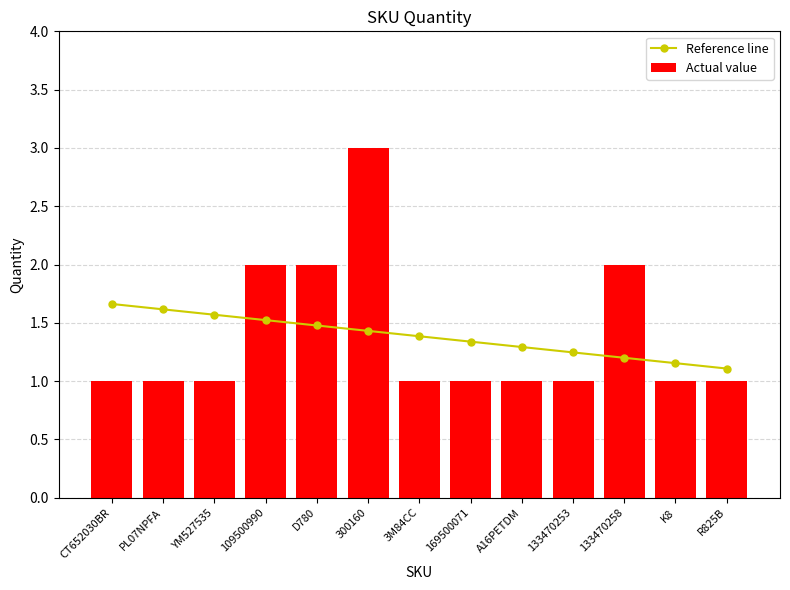

Reading left to right, transcribe all the data shown in this chart.

Reference line: 1.7	1.6	1.6	1.5	1.5	1.4	1.4	1.3	1.3	1.2	1.2	1.2	1.1
Actual value: 1.0	1.0	1.0	2.0	2.0	3.0	1.0	1.0	1.0	1.0	2.0	1.0	1.0